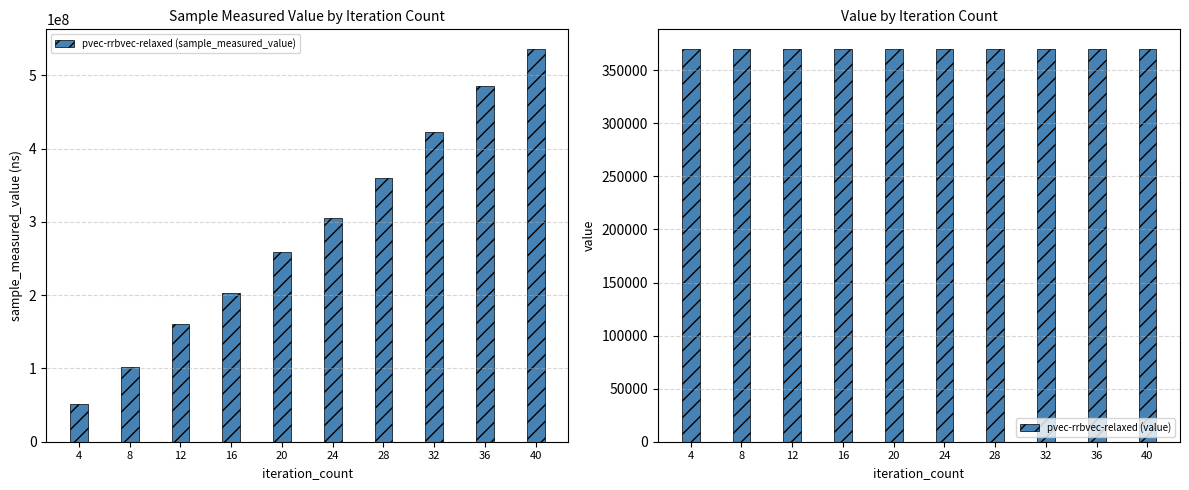

Reading left to right, transcribe all the data shown in this chart.

pvec-rrbvec-relaxed (sample_measured_value): 4=51461946	8=101417478	12=160868364	16=202854731	20=258941938	24=305613957	28=360507565	32=423290417	36=485339684	40=536186769
pvec-rrbvec-relaxed (value): 4=370103	8=370103	12=370103	16=370103	20=370103	24=370103	28=370103	32=370103	36=370103	40=370103